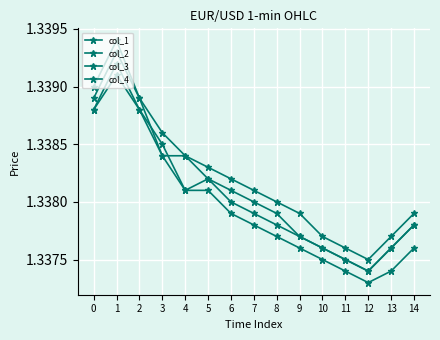

At which label does col_4 reach its peak?

1